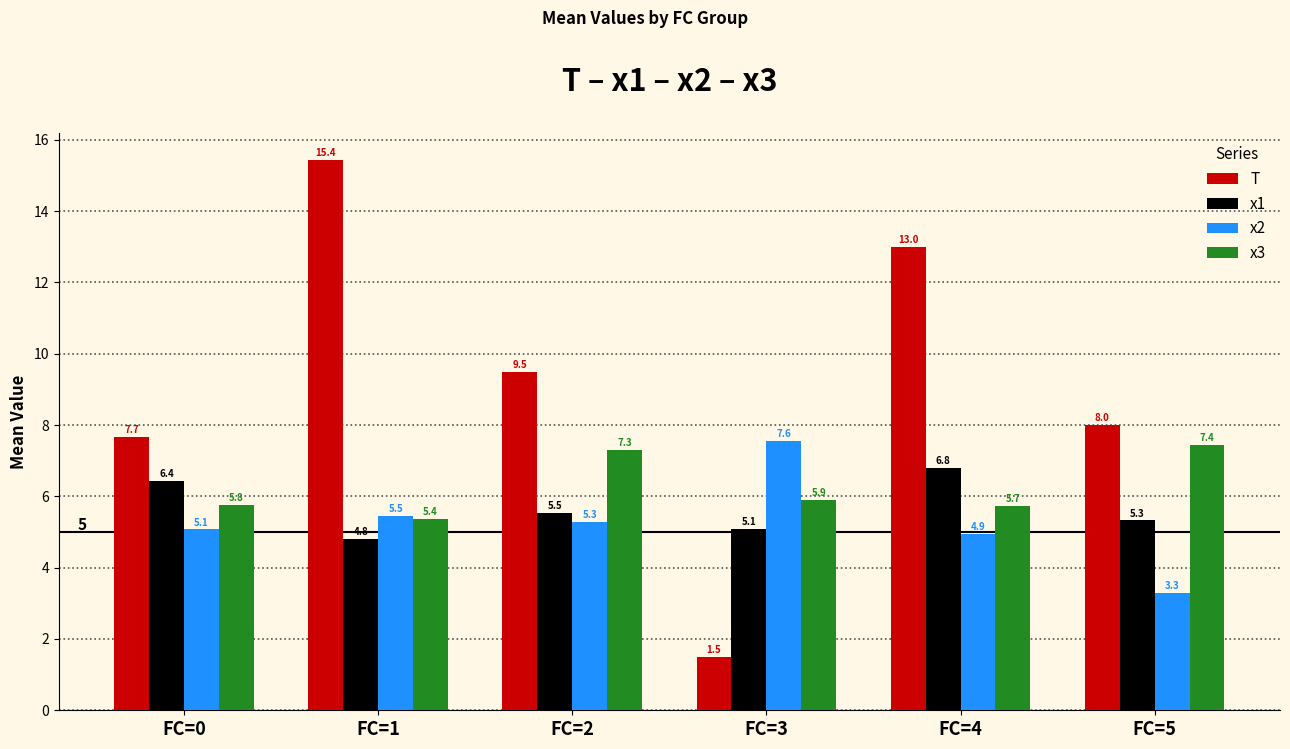

Which series changed the most between FC=3 and FC=5?

T